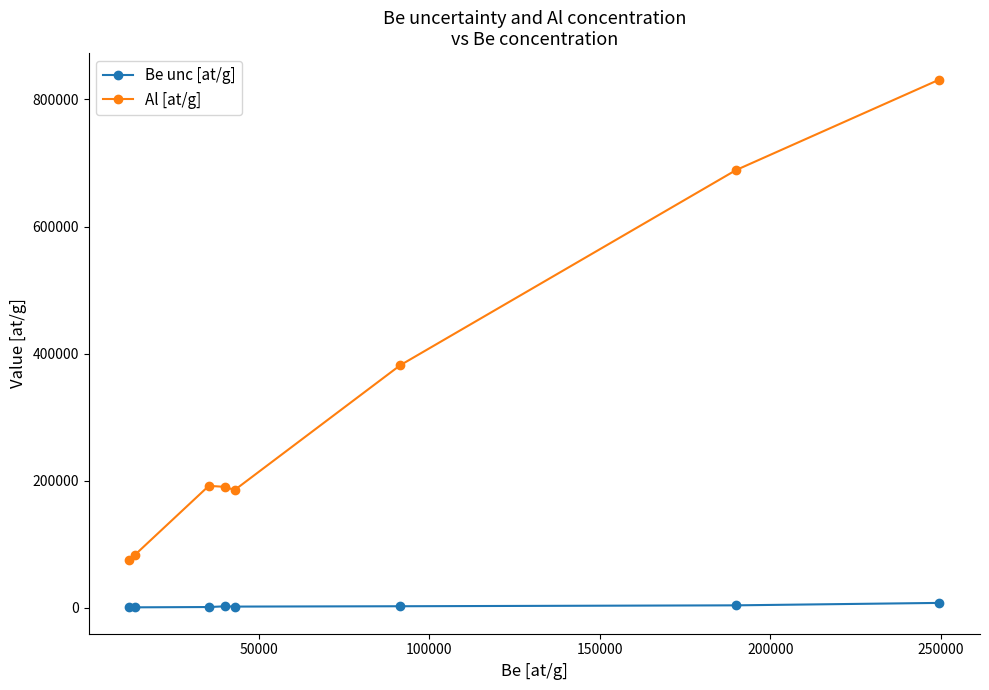

What is the average value of the Al [at/g] series?

328605